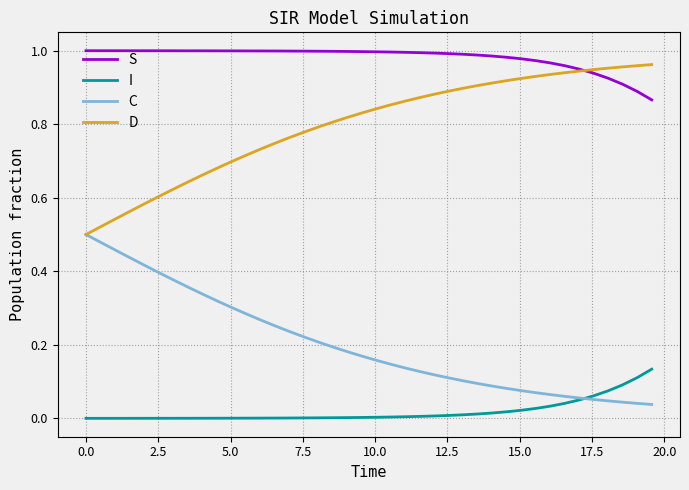

How many distinct data groups are displayed?

4